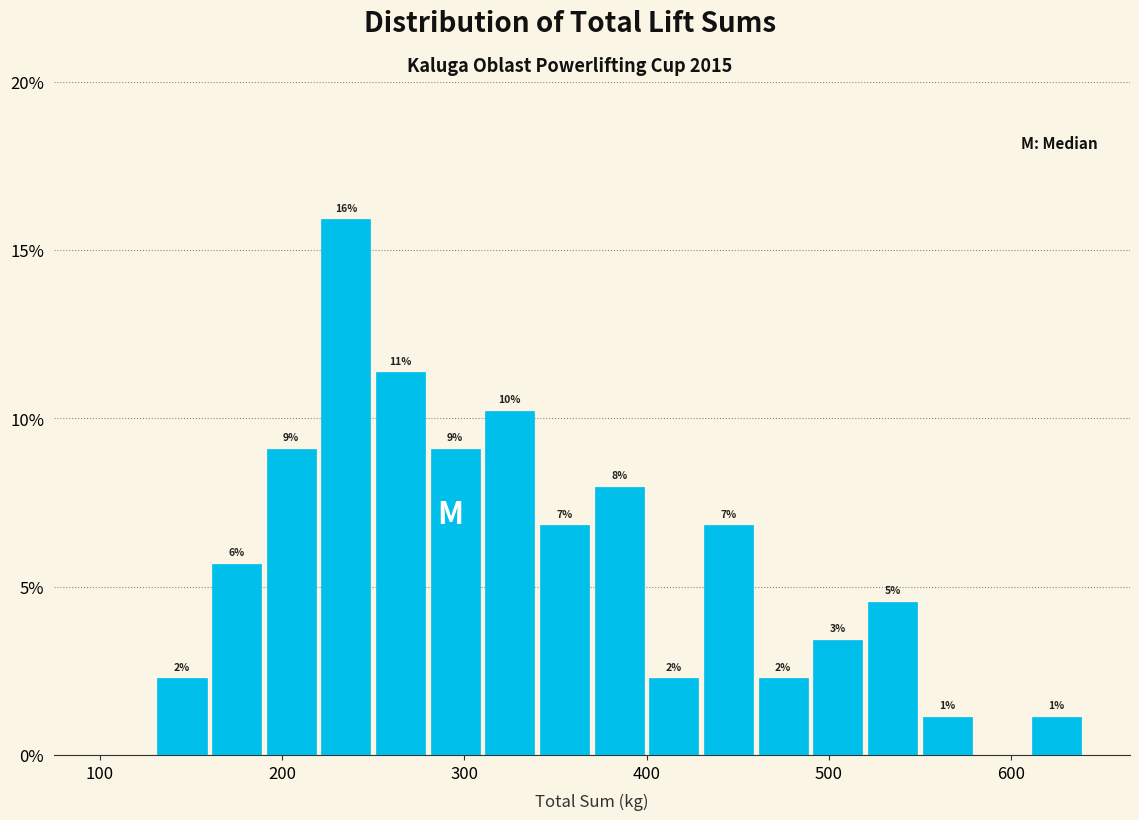

Read against the x-axis, roughly where is the centre of the tallest bar?

240